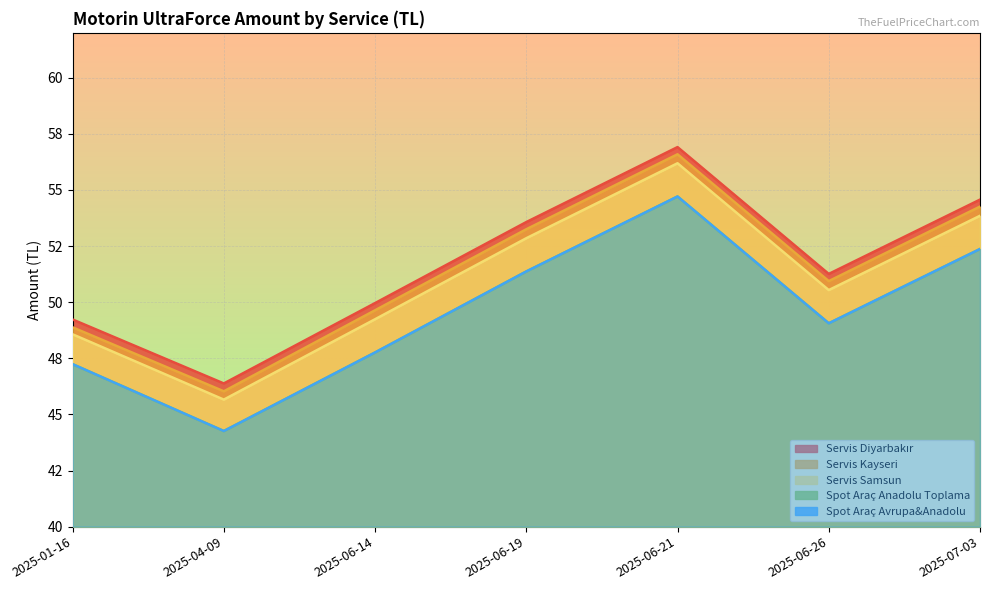

What is the lowest value of the Spot Araç Anadolu Toplama series?

44.3